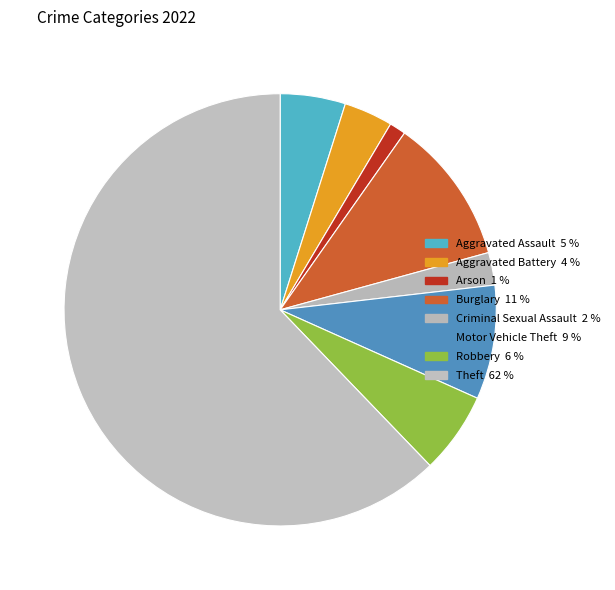

Which category has the biggest portion of the pie?

Theft